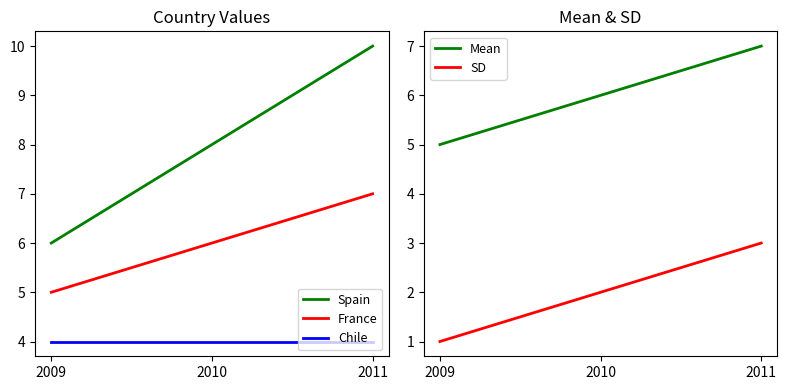

What is the minimum value for Chile?

4